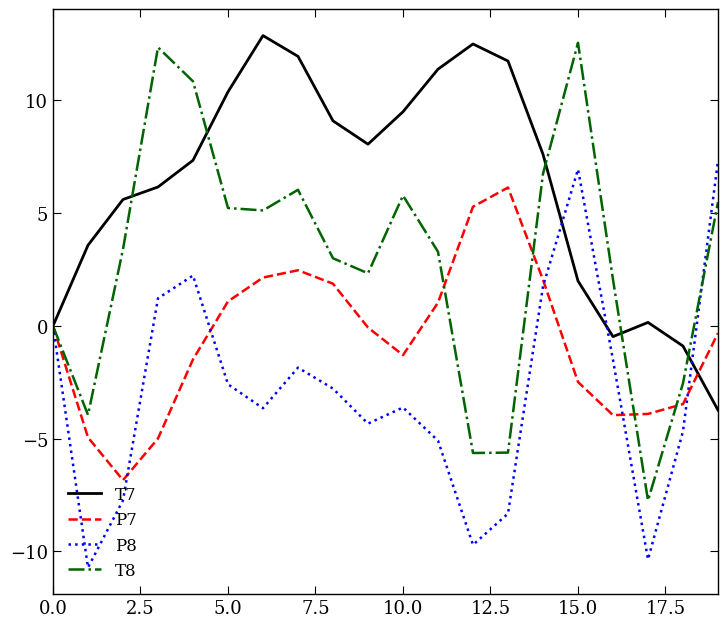

Which series has the widest spread of values?

T8